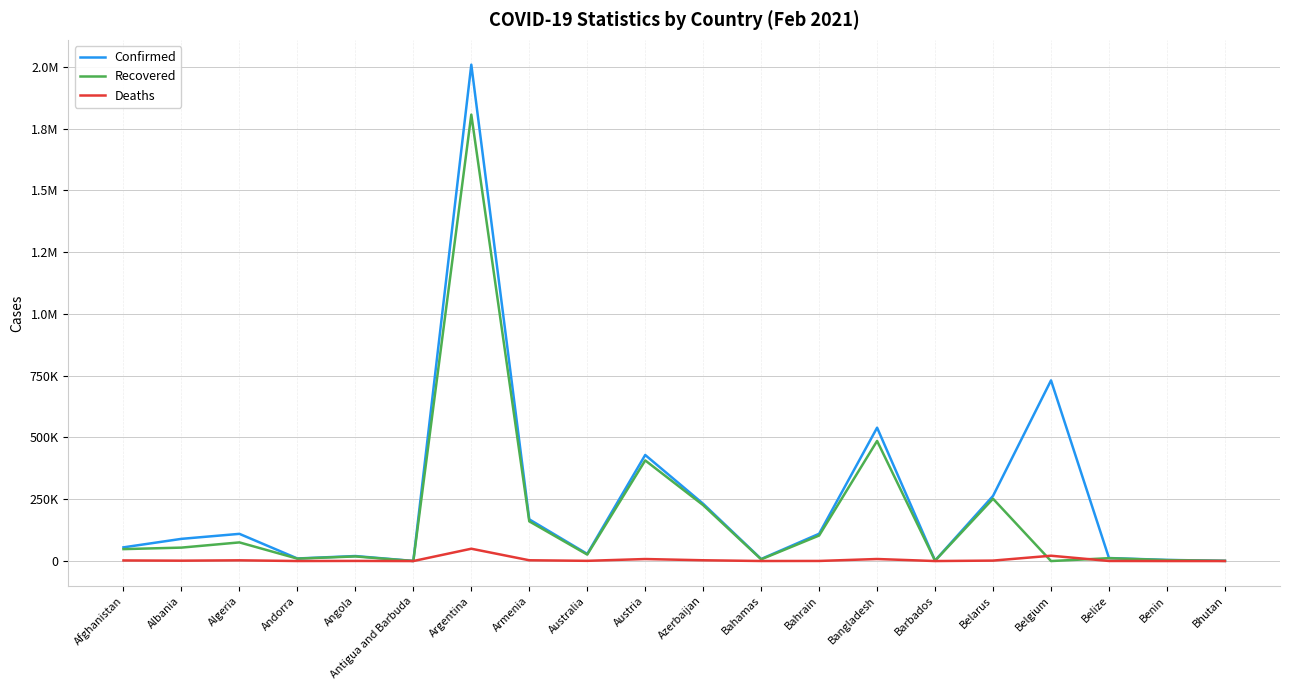

Between which two adjacent categories do Deaths and Recovered first intersect?

Belarus and Belgium